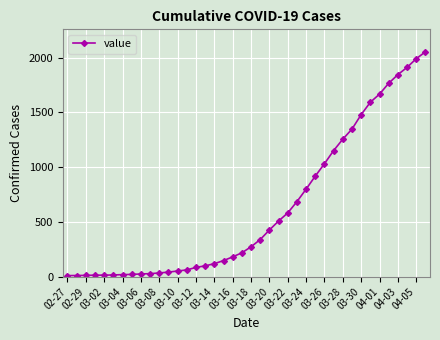

What is the greatest value displayed?

2052